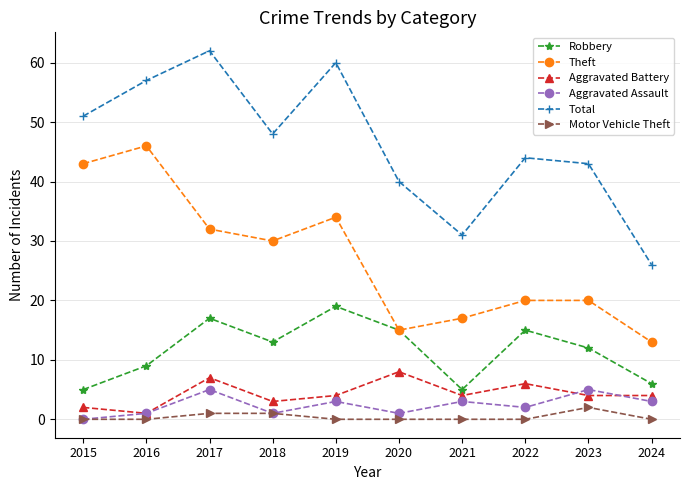

What is the value of the Motor Vehicle Theft point at the 4th from the left?

1